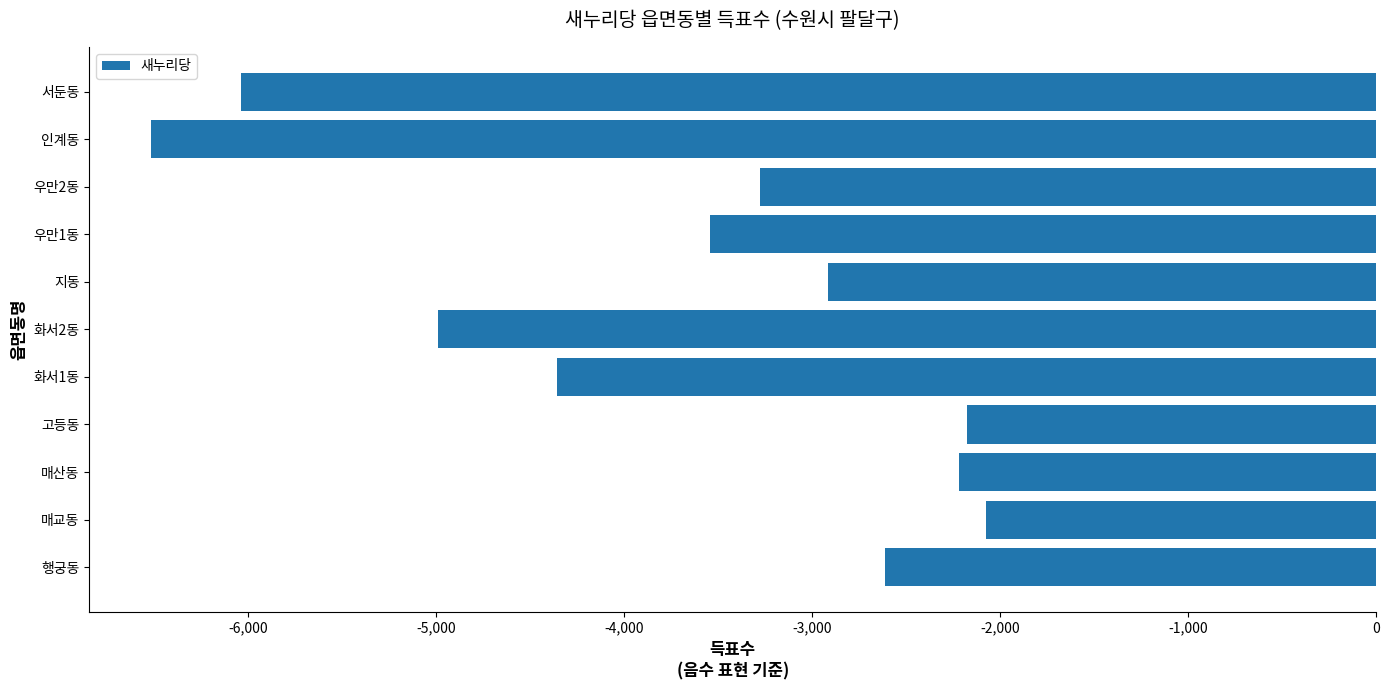

What is the difference between the maximum and second lowest values?

3967